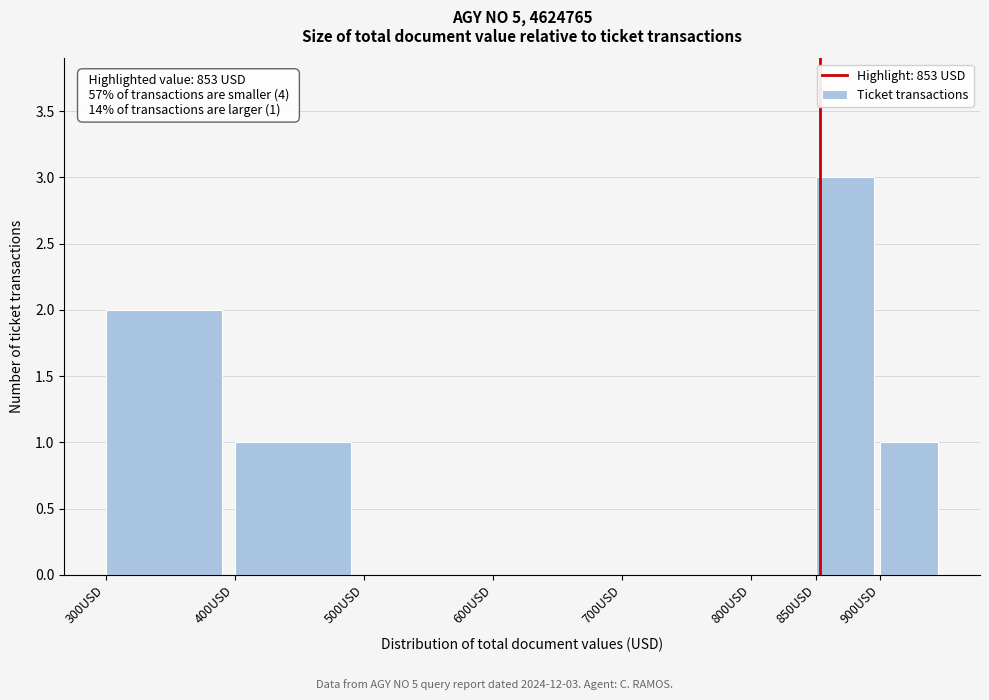

Over which range of the x-axis is the bar tallest?

850 to 900